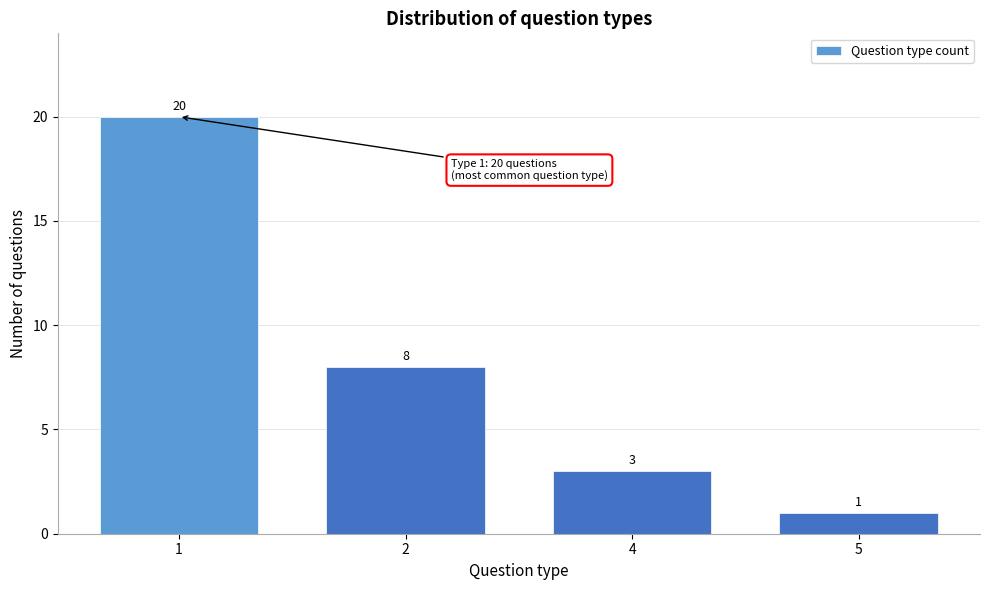

Reading right to left, list all the values displayed in this chart.

1	3	8	20